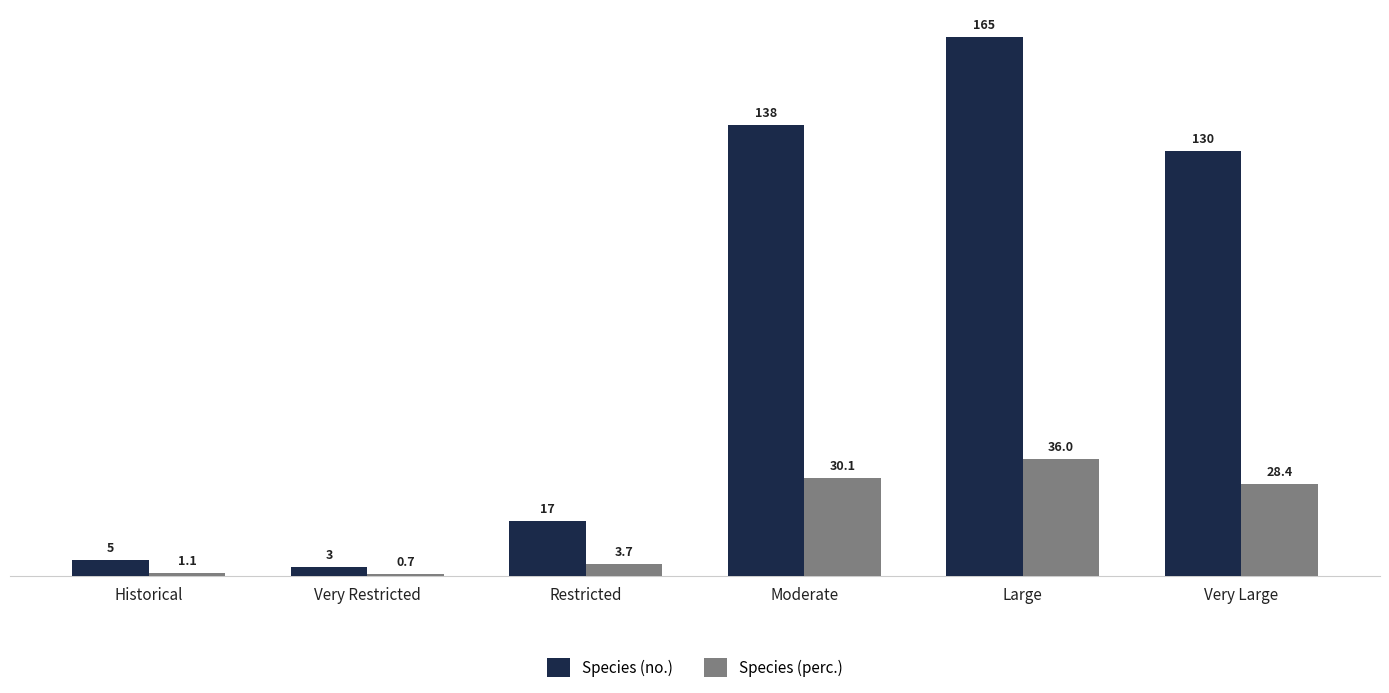

Which label corresponds to the largest value in the chart?

Large